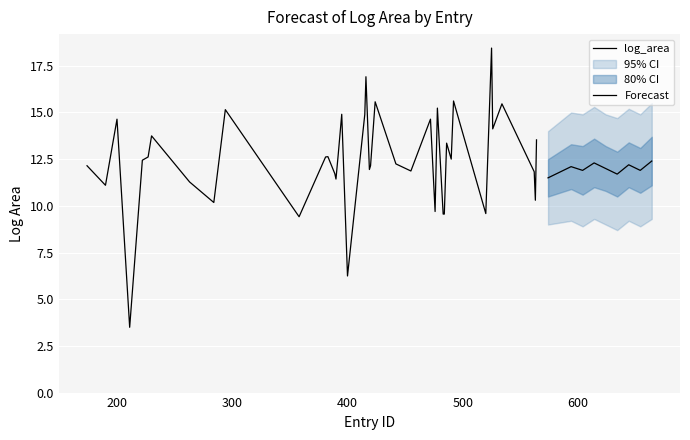

What is the ratio of the value at 476 to the value at 383?

0.8